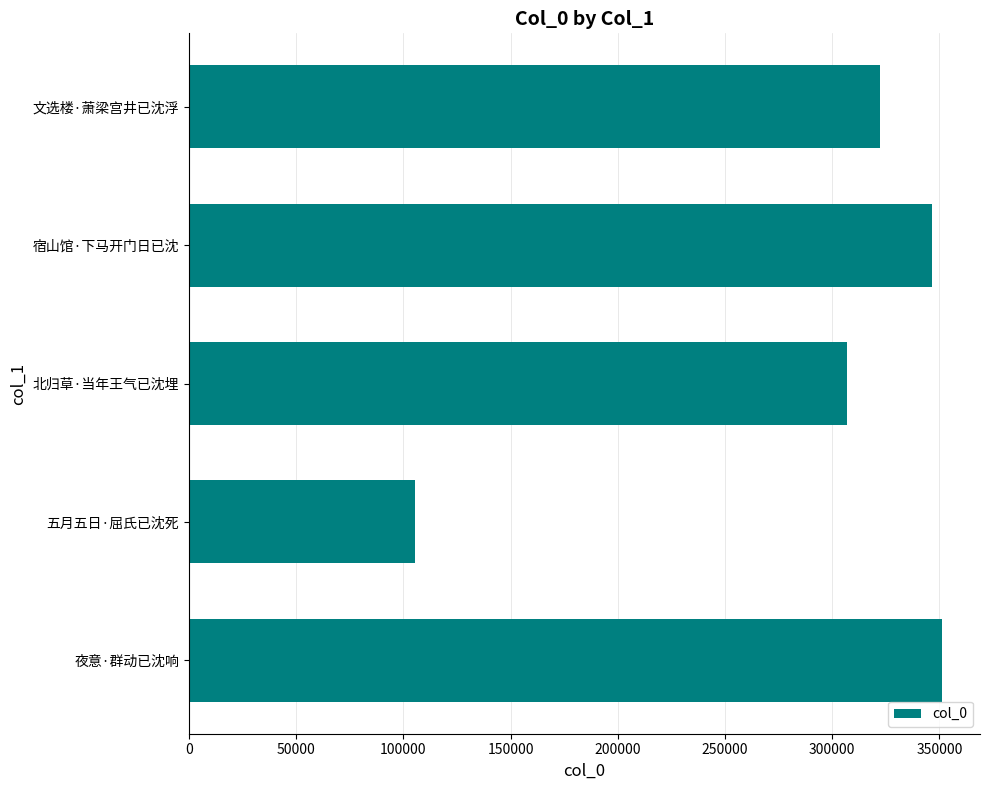

What is the approximate value at 文选楼·萧梁宫井已沈浮, to the nearest 100?

322500